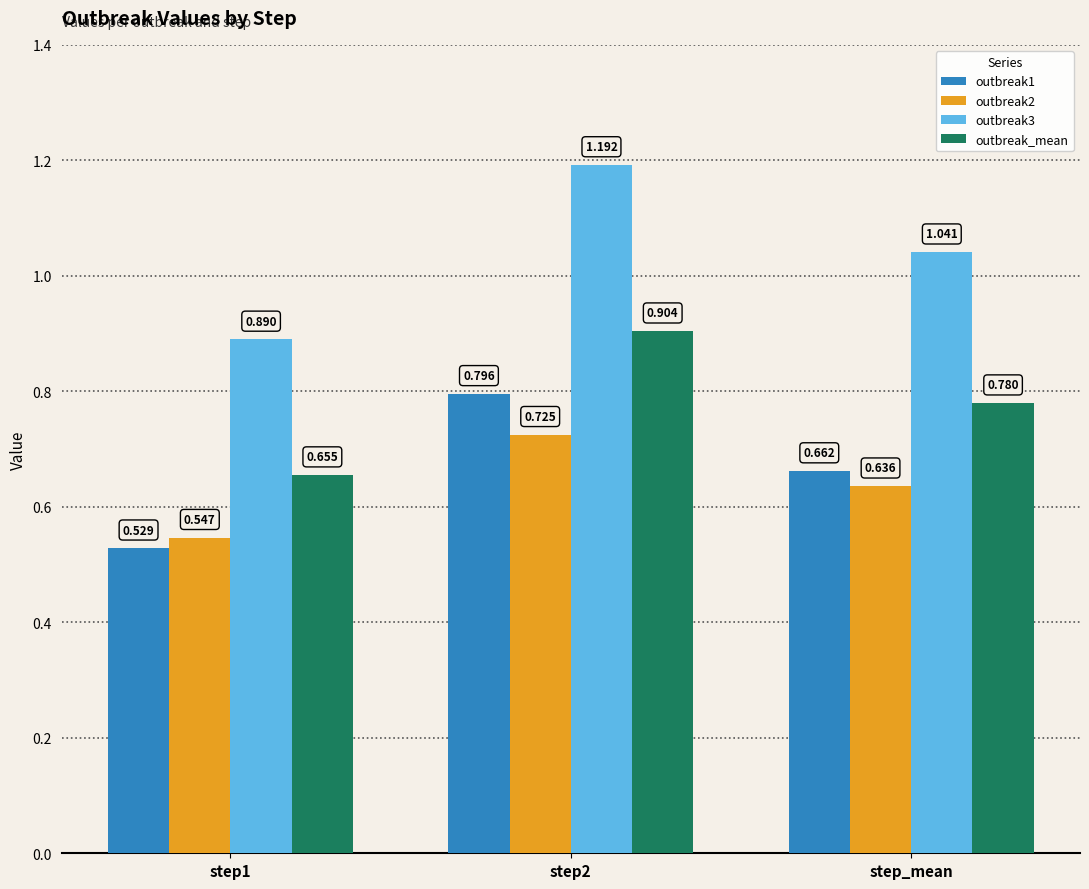

Is the value of outbreak1 at step_mean greater than the value of outbreak3 at step_mean?

No